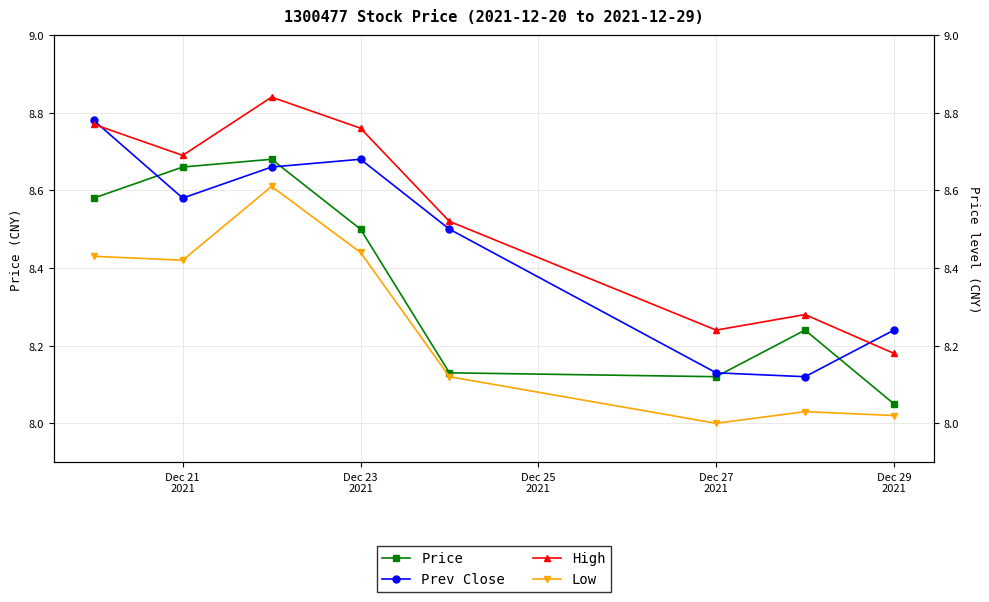

What are all the series names shown in the legend?

Price, Prev Close, High, Low